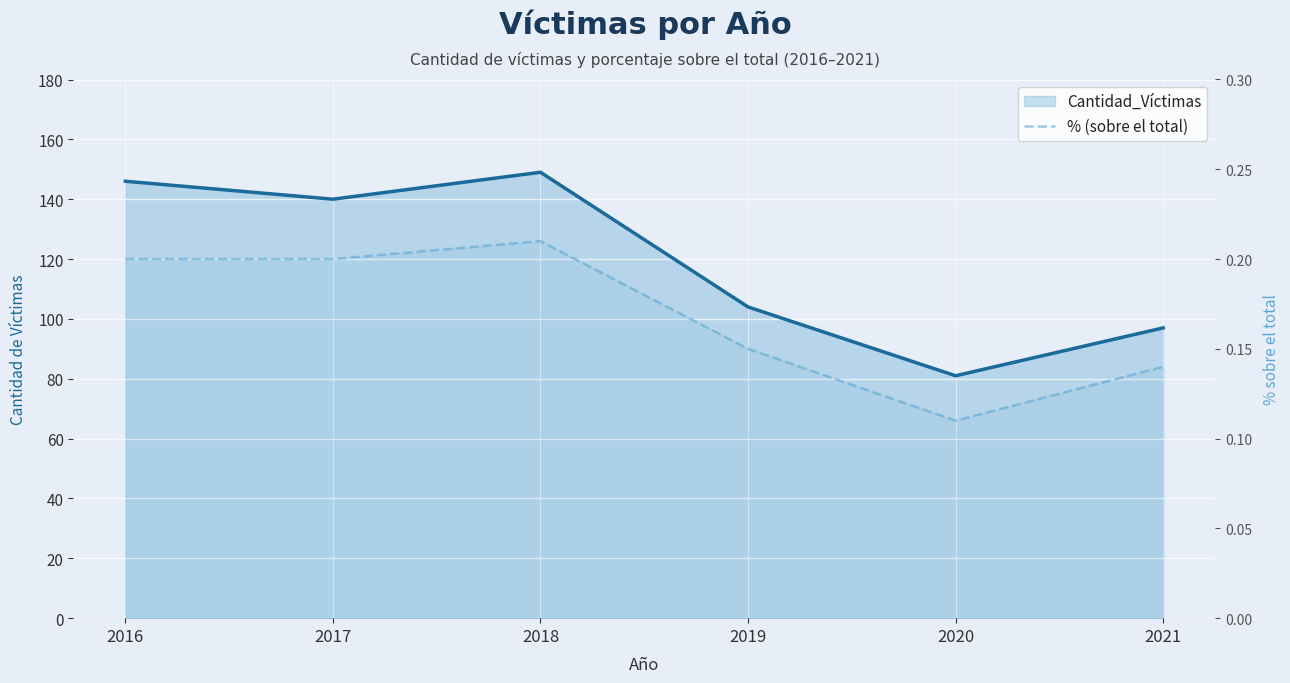

How many data points in Cantidad_Víctimas are above 140?

2